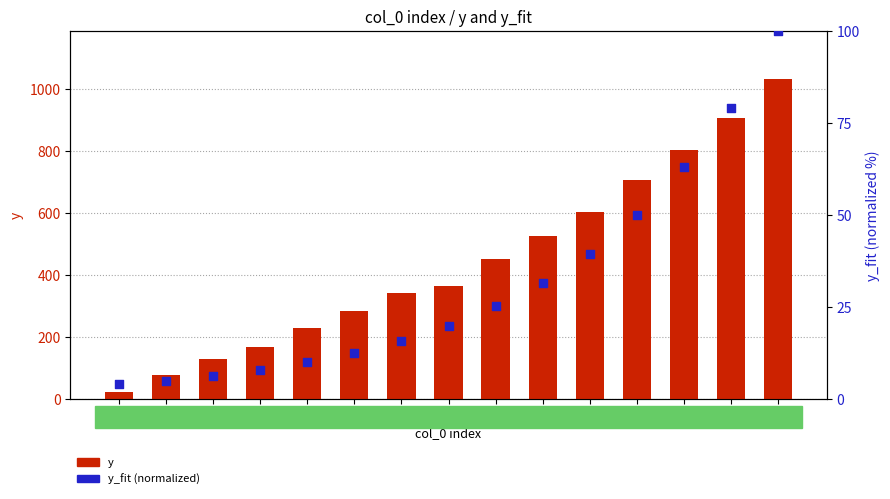

Which series reaches the minimum Y coordinate?

y_fit